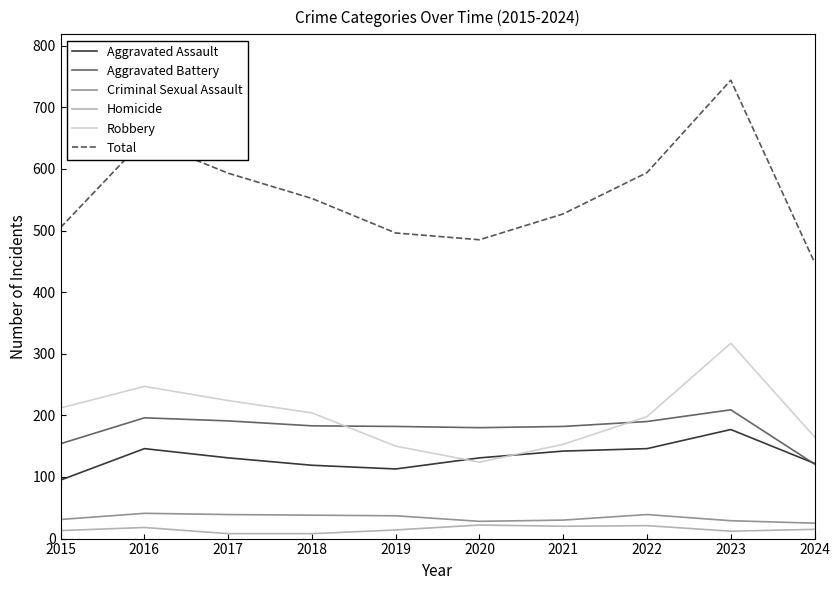

True or false: Criminal Sexual Assault and Total intersect in this chart.

False